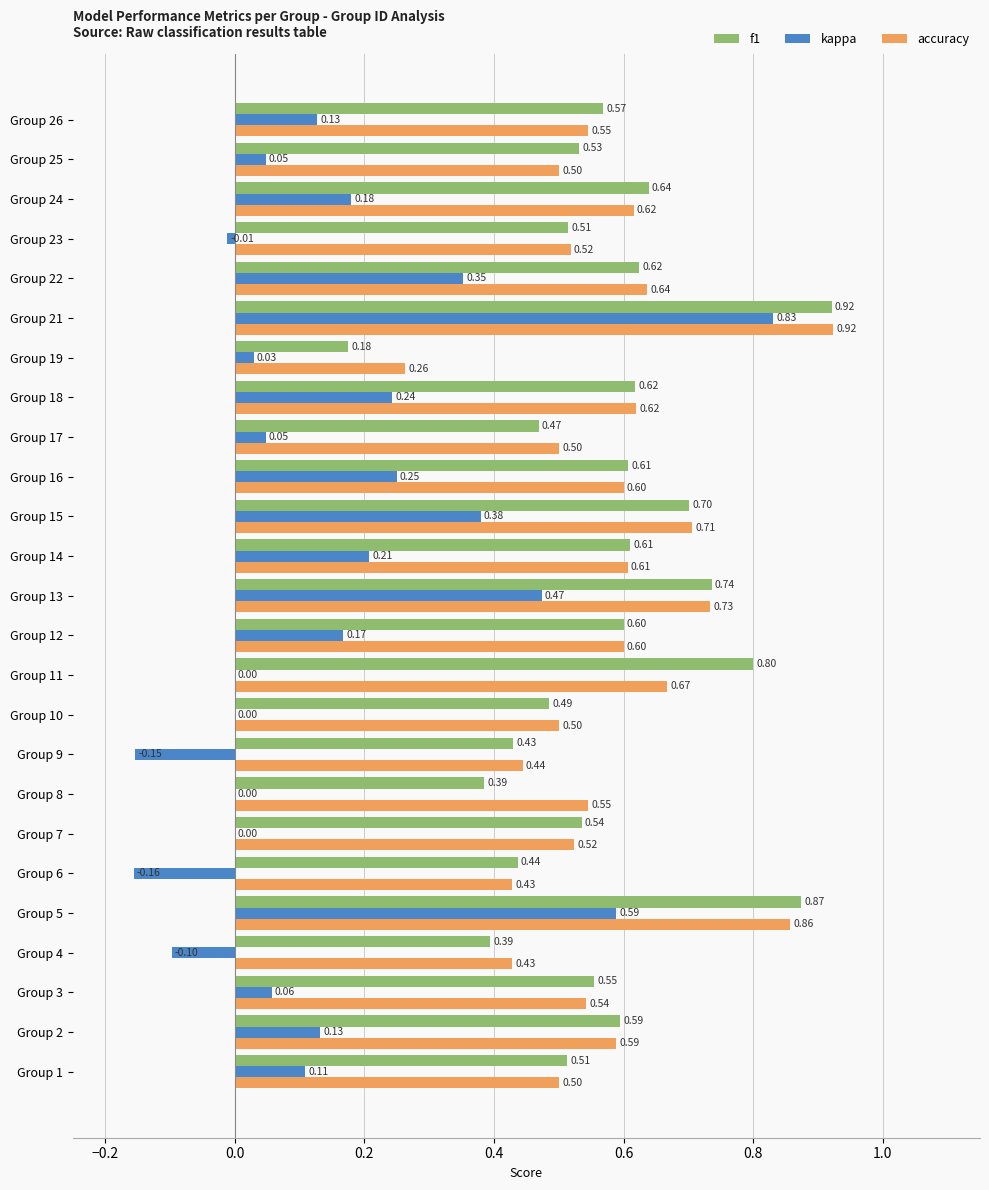

What is the sum of all accuracy values?

14.4